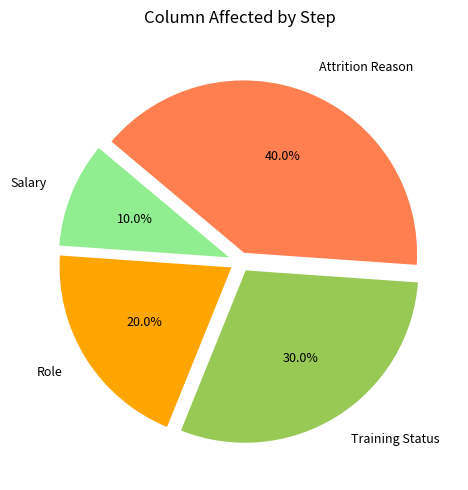

What is the ratio of the value at Attrition Reason to the value at Role?

2.0